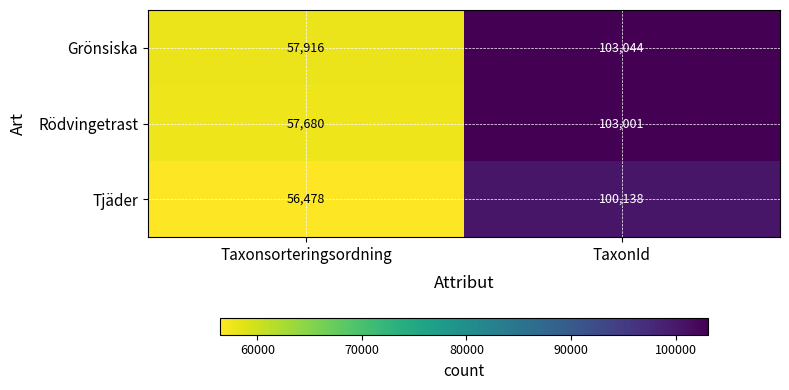

The Grönsiska series shows 97728 at Taxonsorteringsordning. True or false?

False